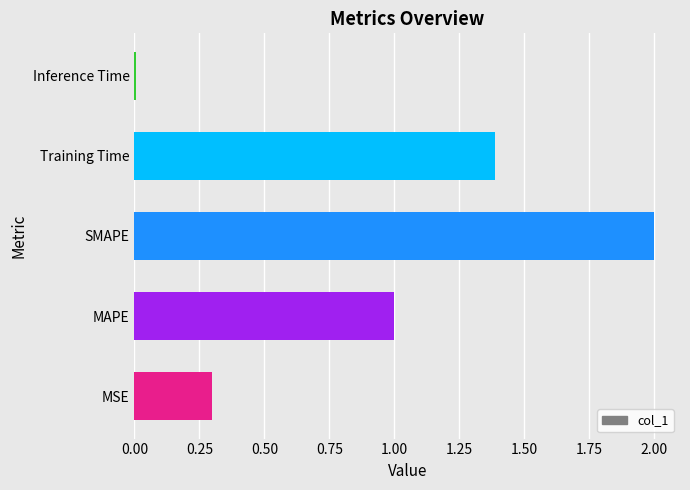

The chart shows a value of 1.4 at Training Time. True or false?

True